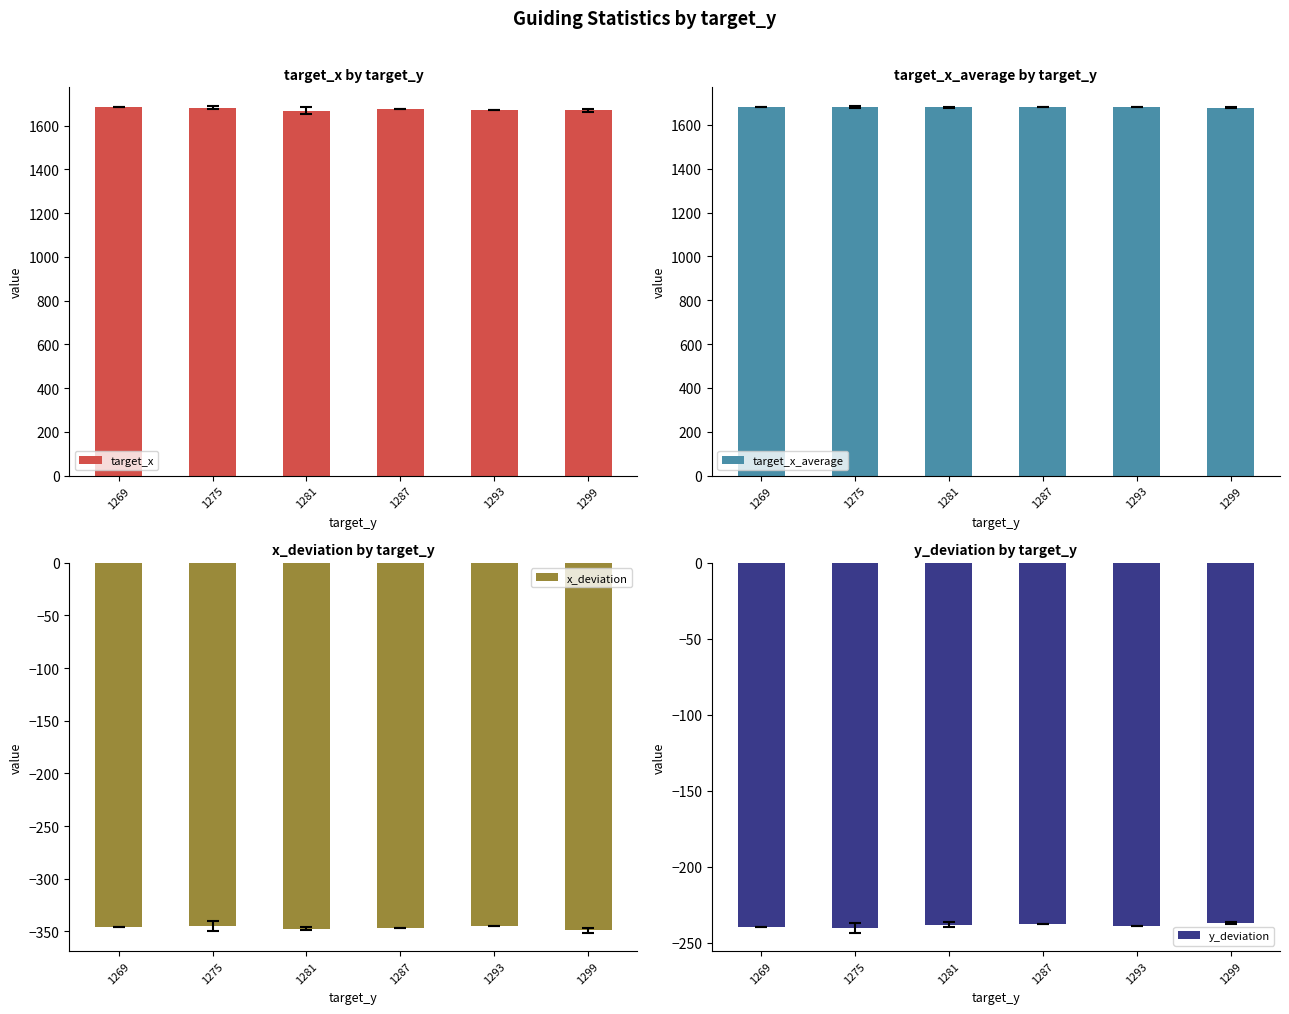

The x_deviation series shows -180.4 at 1281. True or false?

False